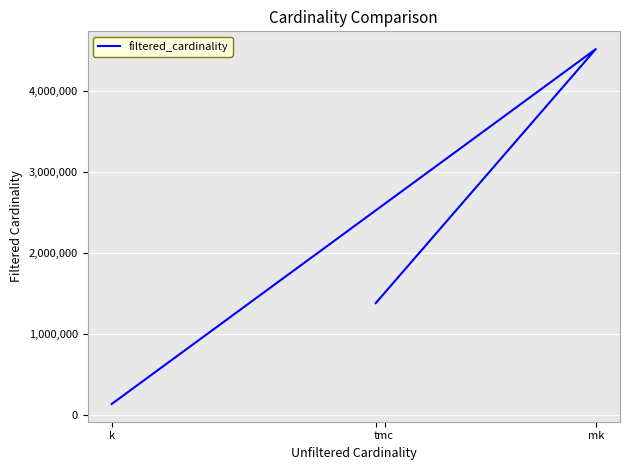

Where is the first local maximum?

mk